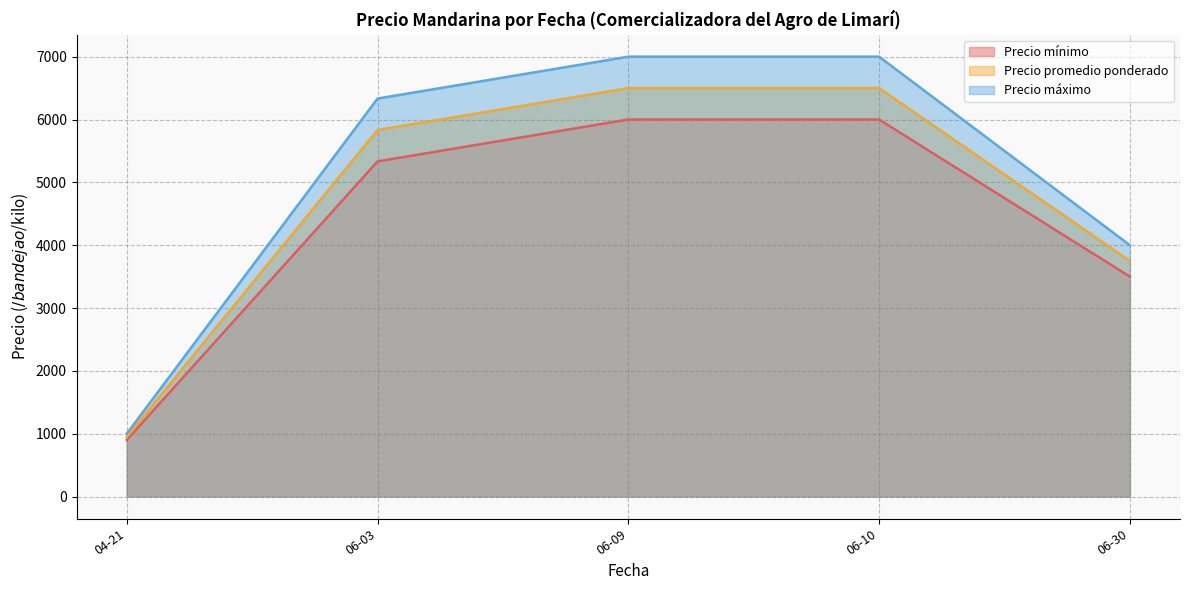

Reading left to right, transcribe all the data shown in this chart.

Precio mínimo: 900.0	5333.3	6000.0	6000.0	3500.0
Precio promedio ponderado: 950.0	5833.3	6500.0	6500.0	3750.0
Precio máximo: 1000.0	6333.3	7000.0	7000.0	4000.0